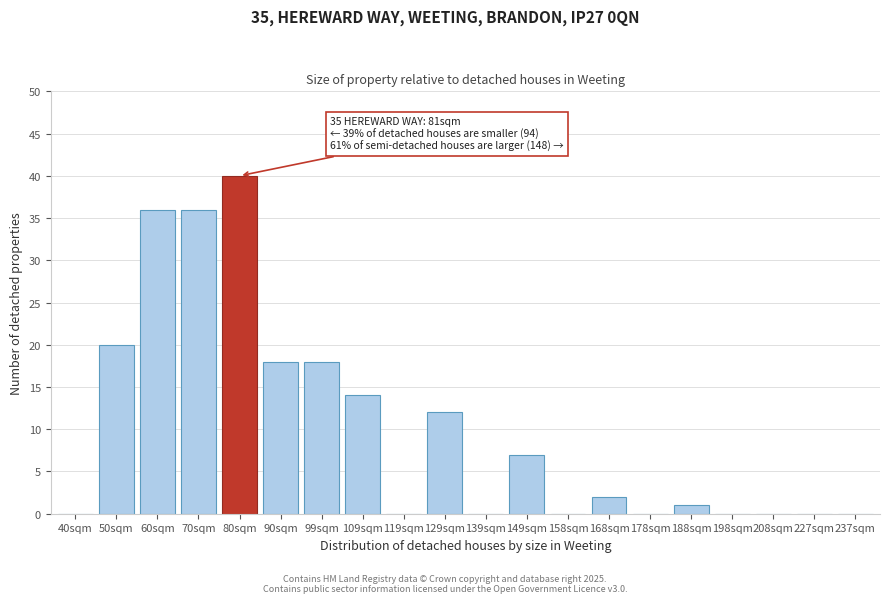

Reading left to right, what are all the values shown in this chart?

40sqm=0	50sqm=20	60sqm=36	70sqm=36	80sqm=40	90sqm=18	99sqm=18	109sqm=14	119sqm=0	129sqm=12	139sqm=0	149sqm=7	158sqm=0	168sqm=2	178sqm=0	188sqm=1	198sqm=0	208sqm=0	227sqm=0	237sqm=0